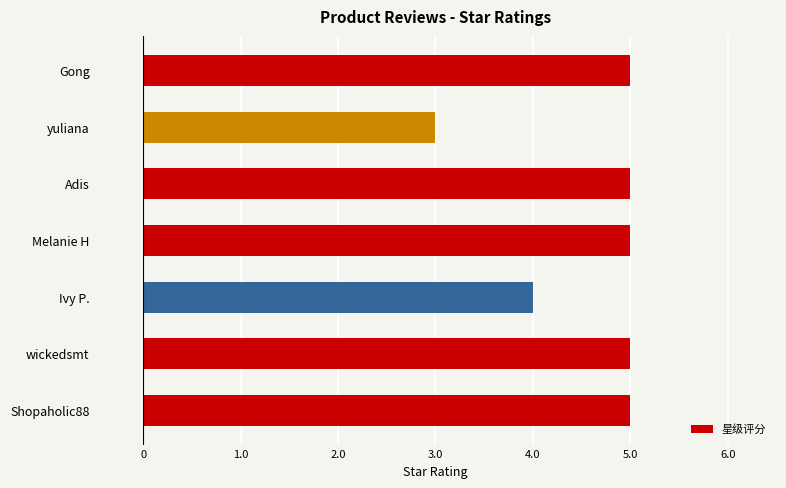

Is it true that the value at Shopaholic88 is 5?

True